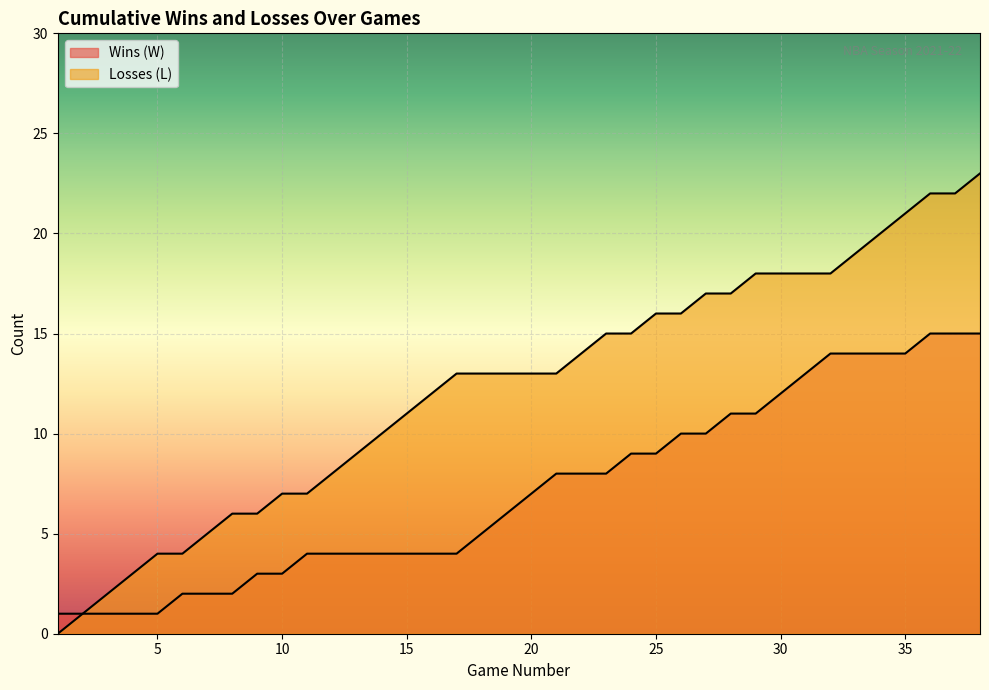

What is the sum of all Losses (L) values?

469